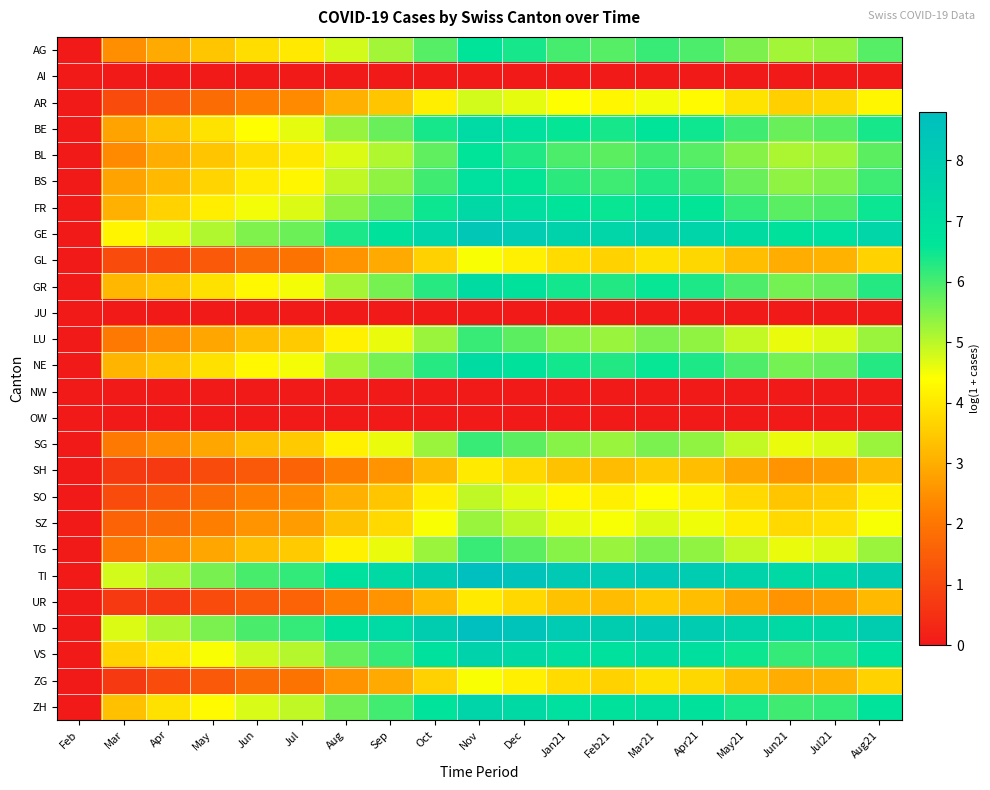

At which category is the sum across all series the highest?

Nov